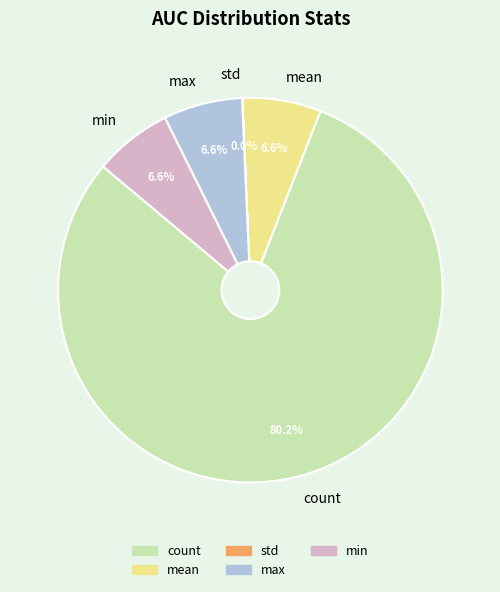

Do min and max together represent more than half of the pie?

No